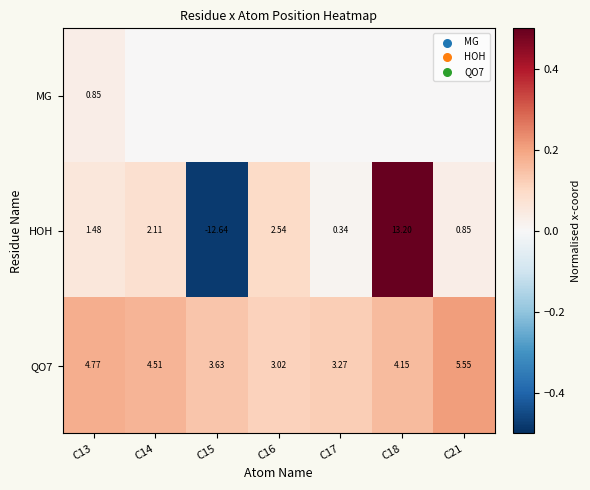

At how many categories does at least one series exceed 0?

7